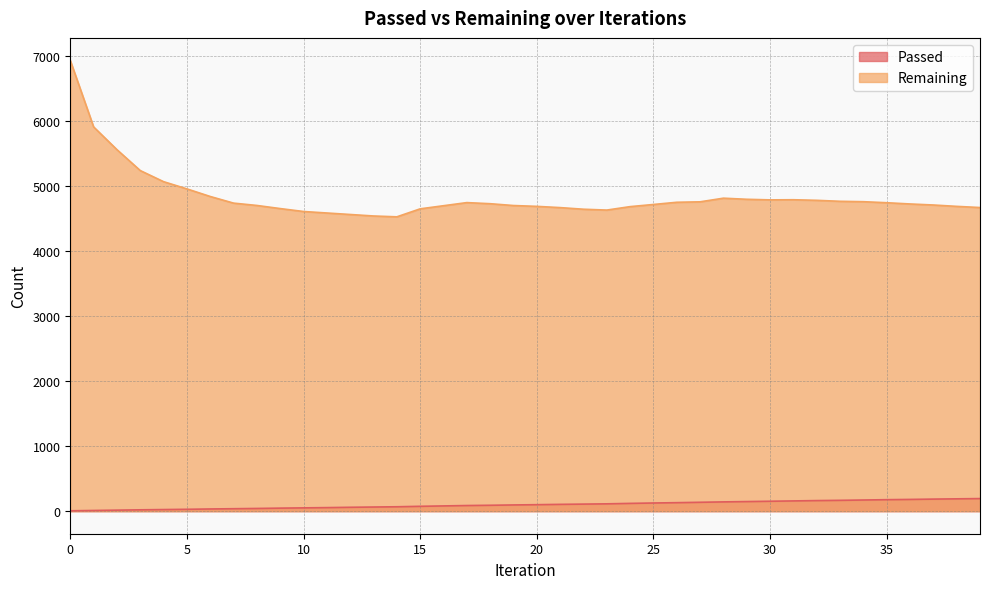

What is the value of the Remaining point at the 31st from the left?

4791